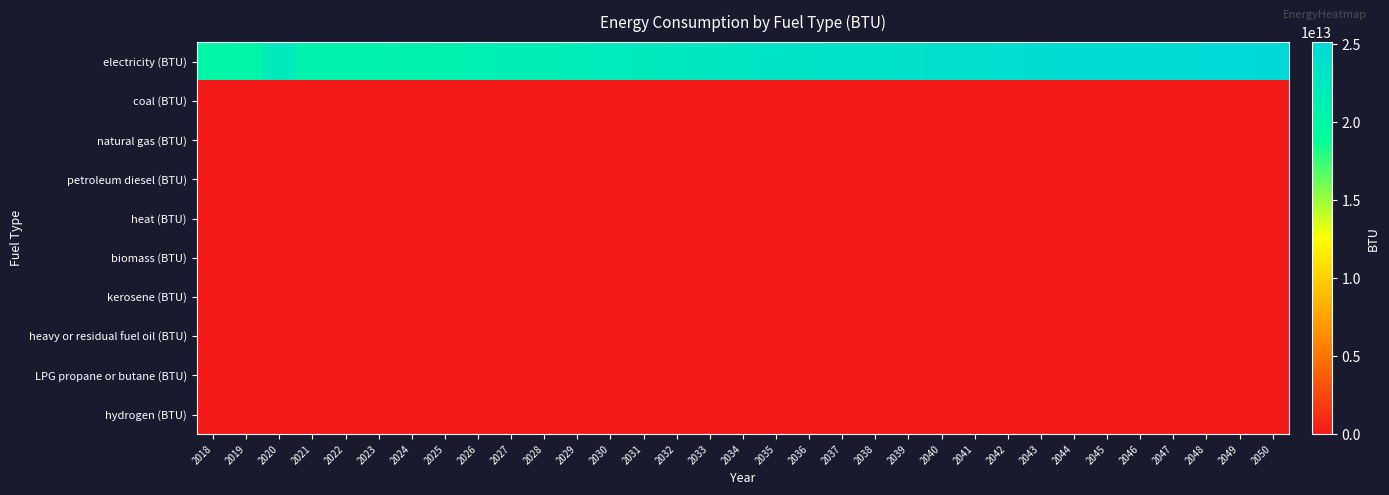

At 2046, list the series in order from largest to smallest.

electricity (BTU), coal (BTU), natural gas (BTU), petroleum diesel (BTU), heat (BTU), biomass (BTU), kerosene (BTU), heavy or residual fuel oil (BTU), LPG propane or butane (BTU), hydrogen (BTU)